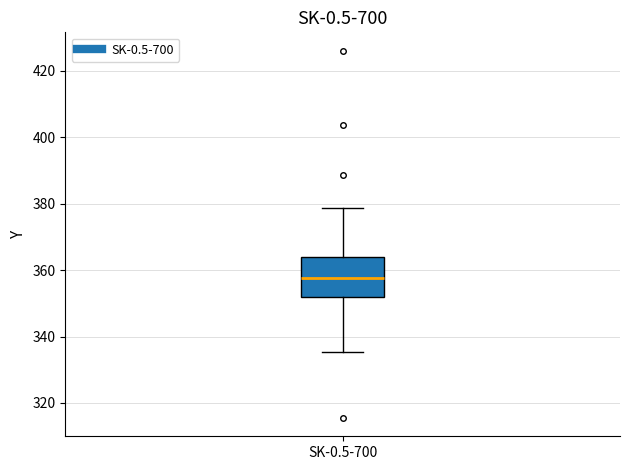

Where does the median line of the box for SK-0.5-700 sit on the y-axis? The values are not printed on the chart, so give them approximately, as read against the axis.

358